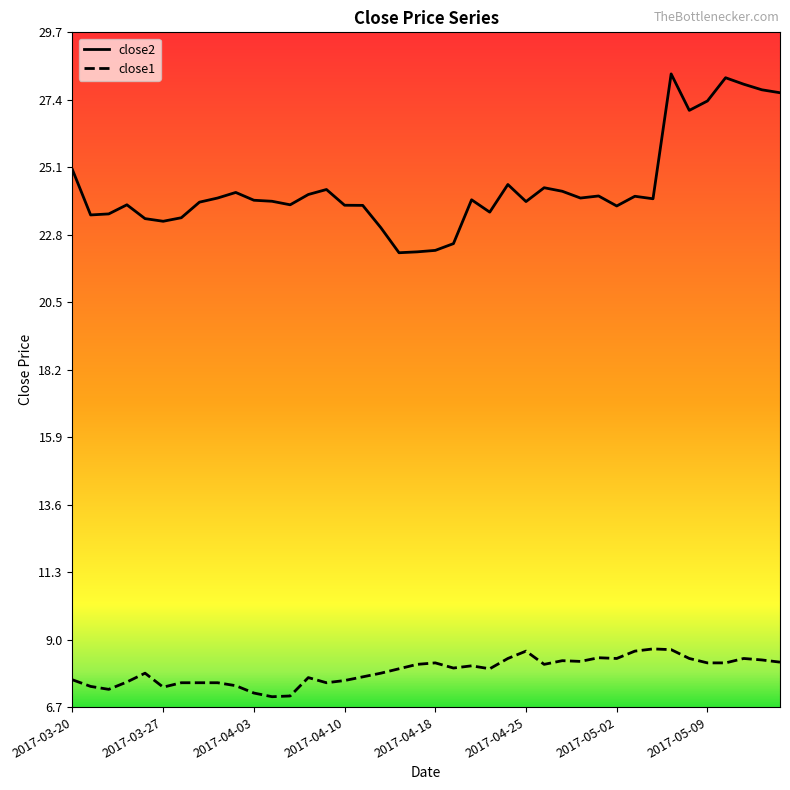

What is the difference between the highest and lowest values at 2017-04-03?

16.8